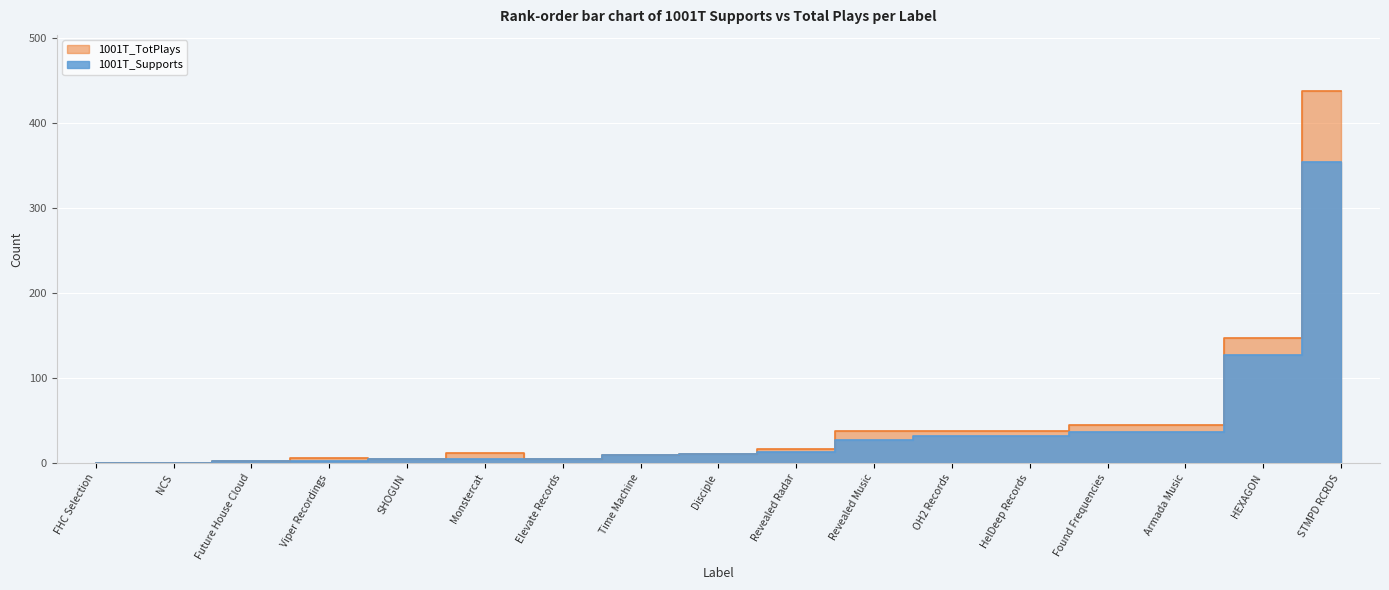

True or false: 1001T_TotPlays has a value of 38 at OH2 Records.

True